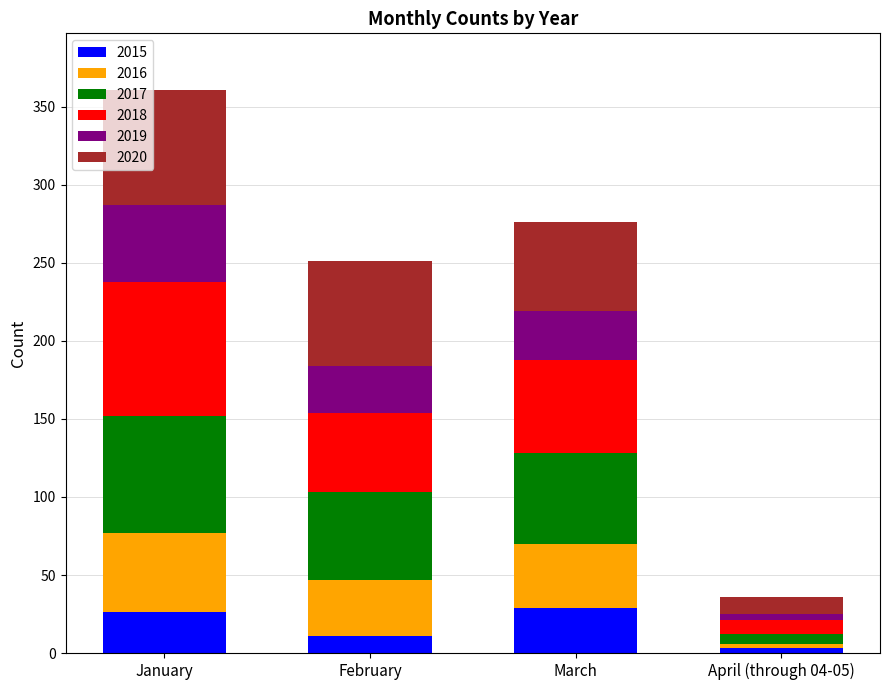

Reading left to right, what are the values for 2015?

January=26	February=11	March=29	April (through 04-05)=3